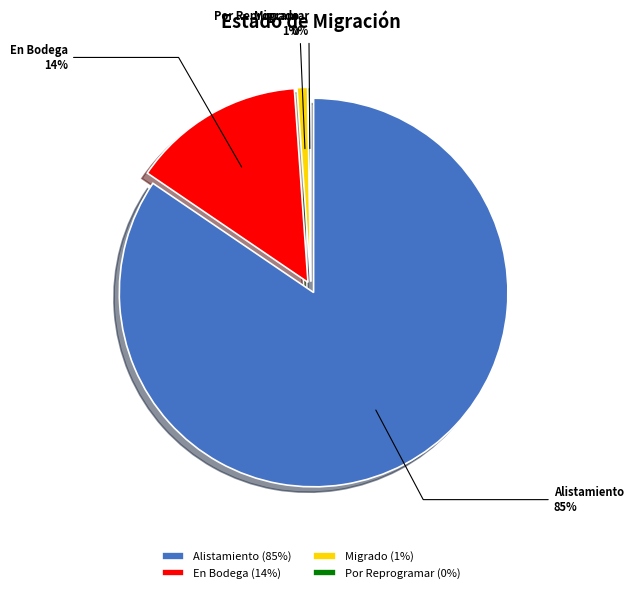

Rank the categories by value from lowest to highest.

Por Reprogramar, Migrado, En Bodega, Alistamiento